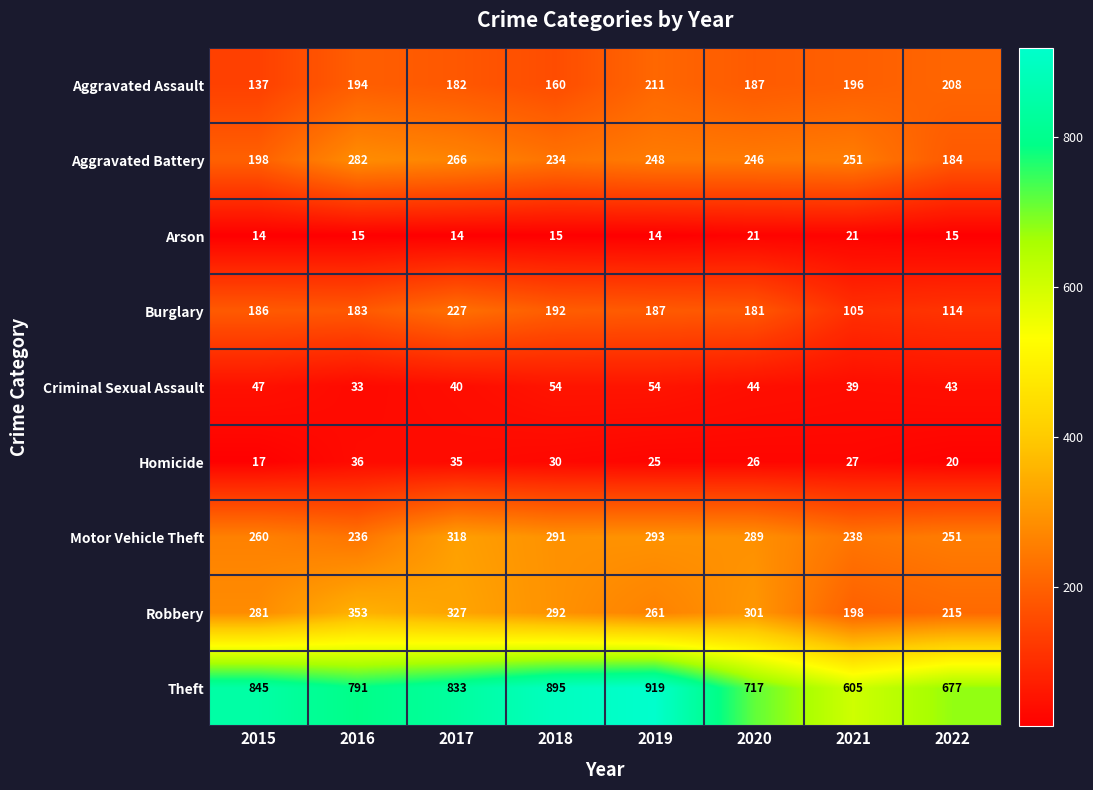

At how many categories does at least one series exceed 340?

8